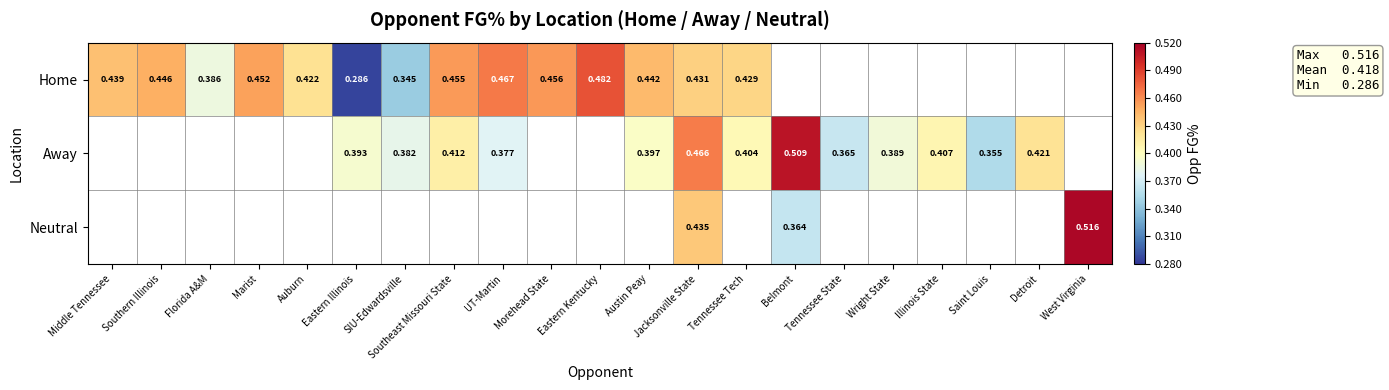

At which category is the sum across all series the highest?

Jacksonville State